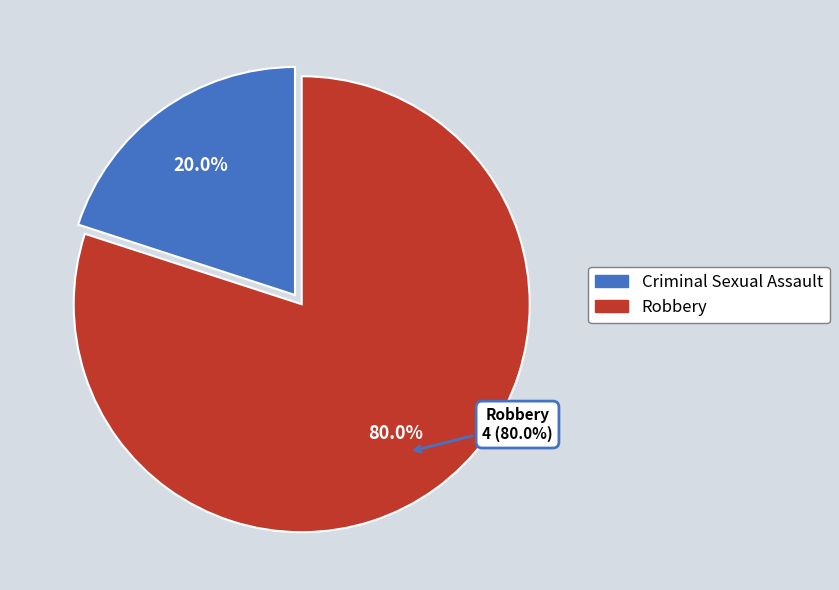

To the nearest percent, what is the difference between the largest and smallest slice percentages?

60%